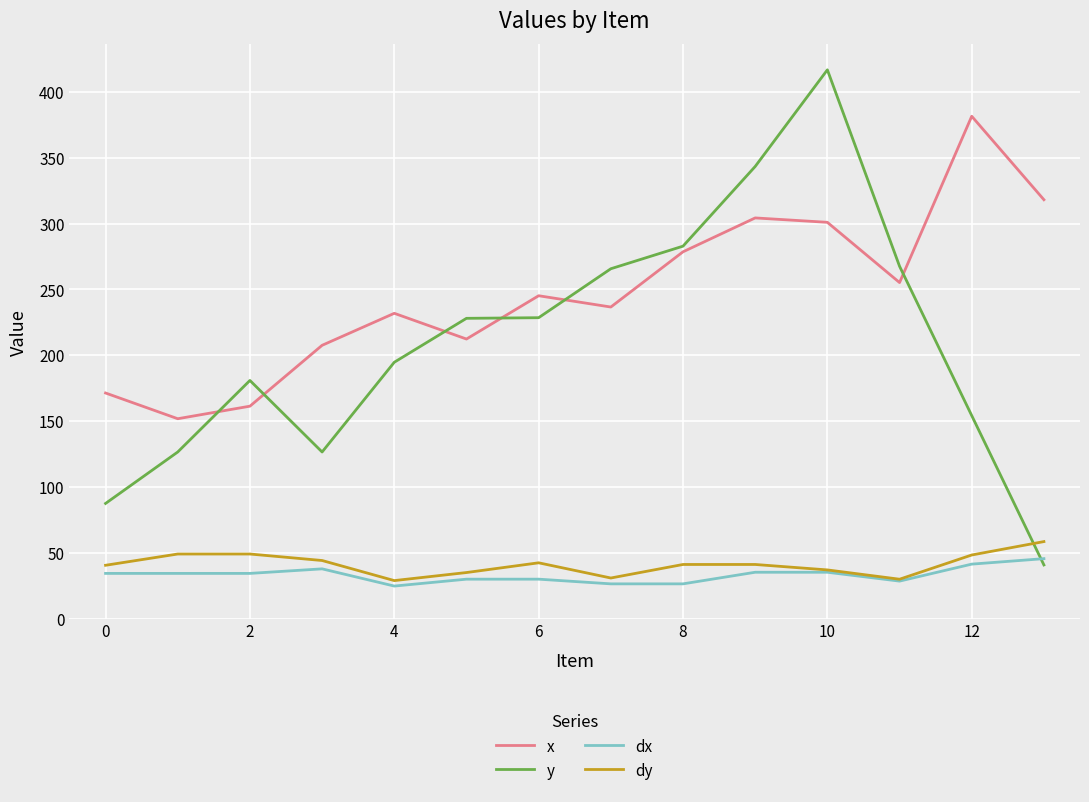

At how many categories does at least one series exceed 312?

4